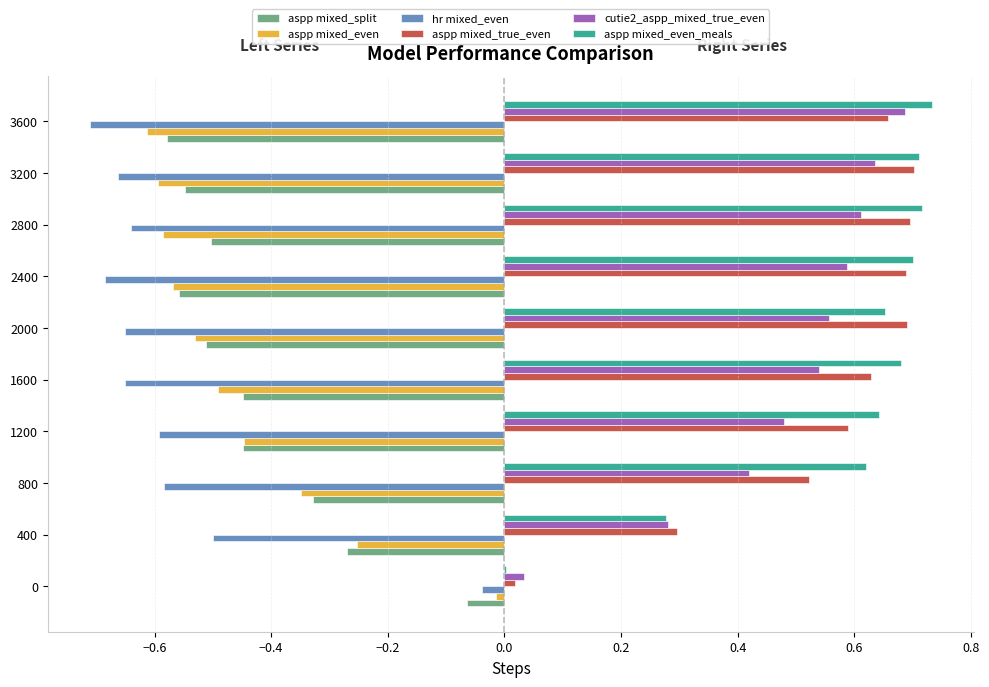

The aspp mixed_even series shows -0.9 at 2800. True or false?

False